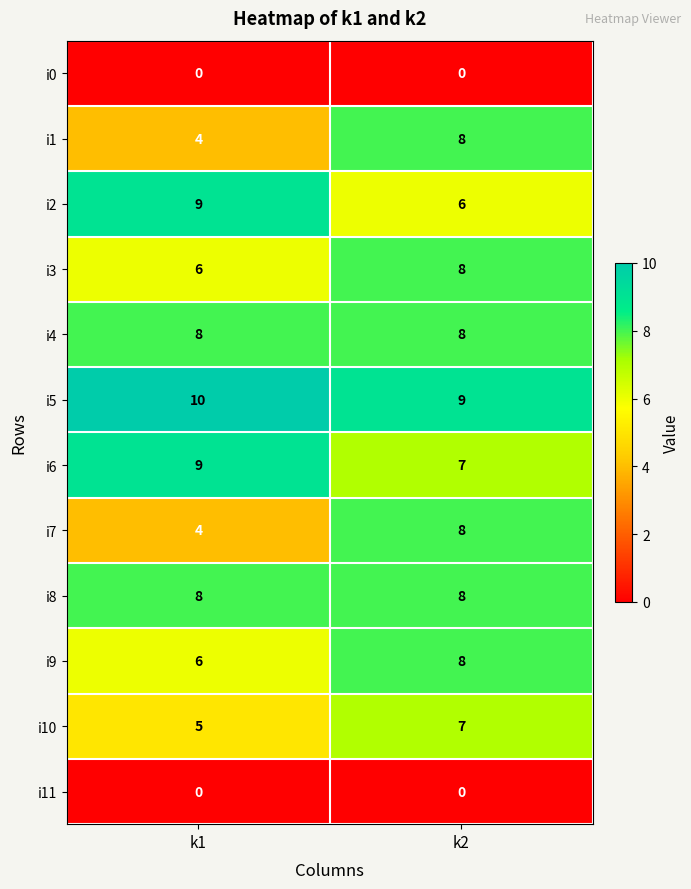

Reading left to right, list all the values displayed in this chart.

i0: k1=0	k2=0
i1: k1=4	k2=8
i2: k1=9	k2=6
i3: k1=6	k2=8
i4: k1=8	k2=8
i5: k1=10	k2=9
i6: k1=9	k2=7
i7: k1=4	k2=8
i8: k1=8	k2=8
i9: k1=6	k2=8
i10: k1=5	k2=7
i11: k1=0	k2=0